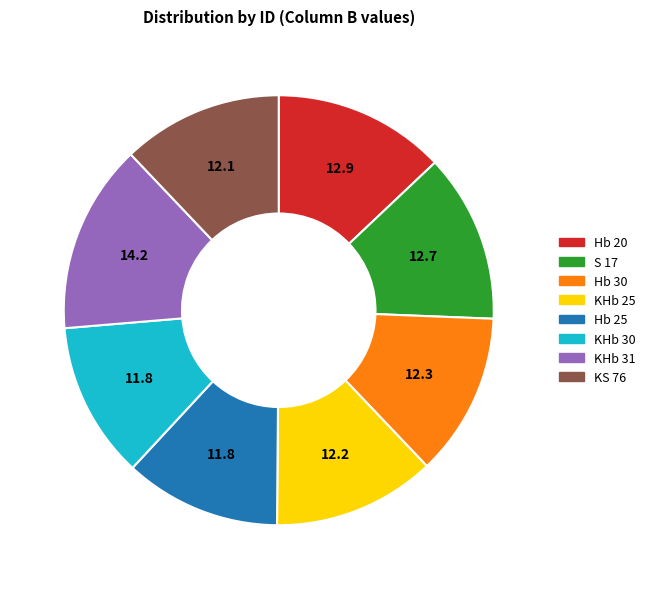

Which has a higher value, KHb 30 or KHb 31?

KHb 31